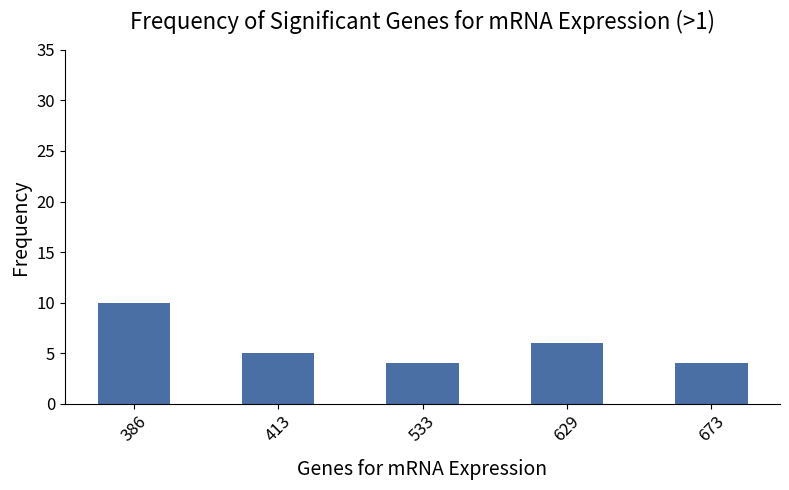

Reading left to right, list all the values displayed in this chart.

10	5	4	6	4